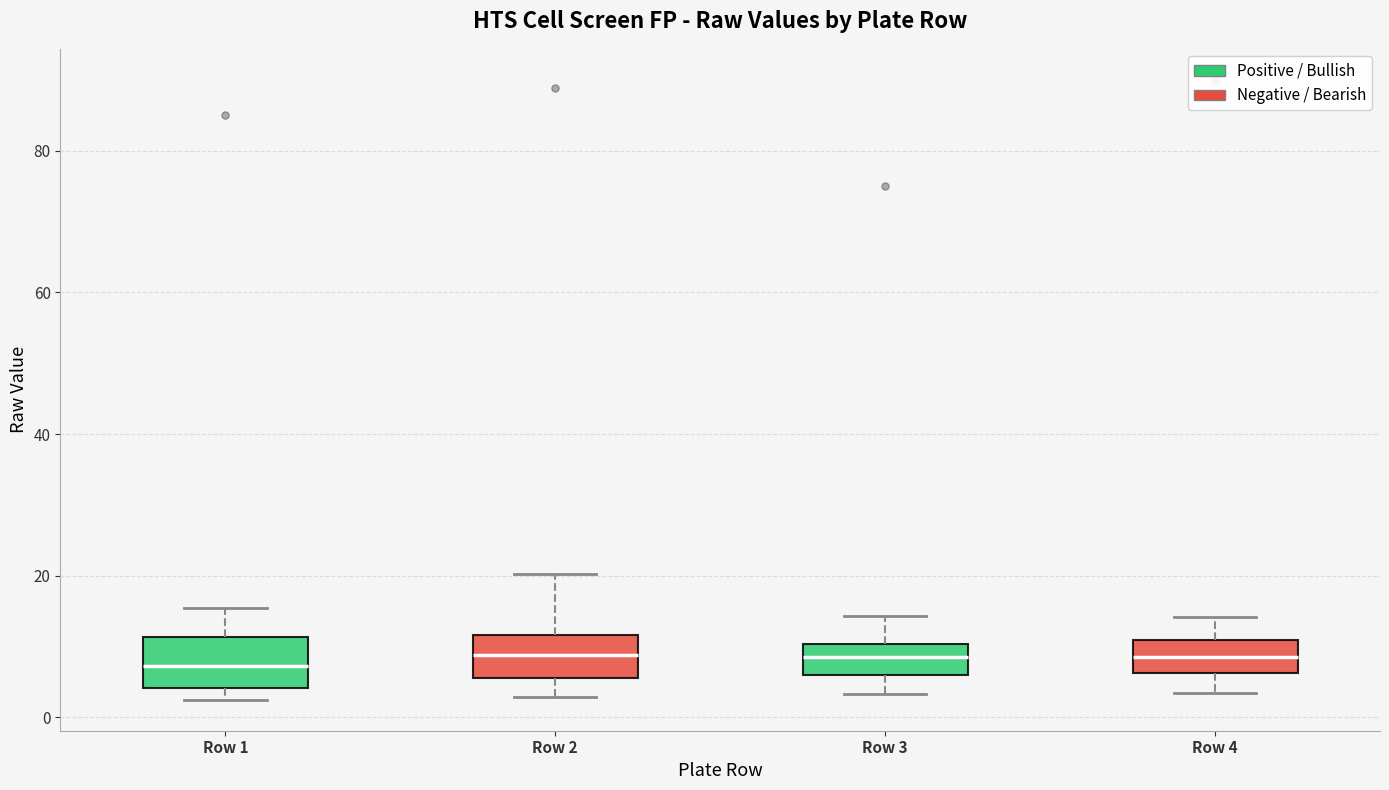

Where does the lower whisker of the box for Row 3 end on the y-axis? The values are not printed on the chart, so give them approximately, as read against the axis.

4